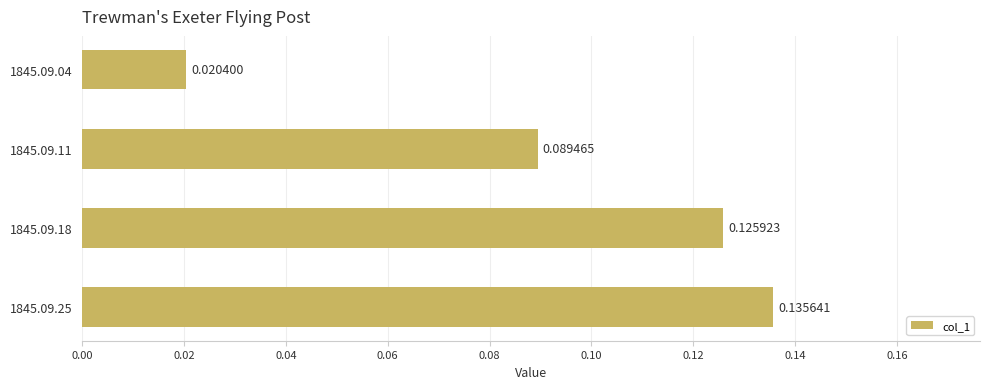

Which category has the highest value across all series?

1845.09.25